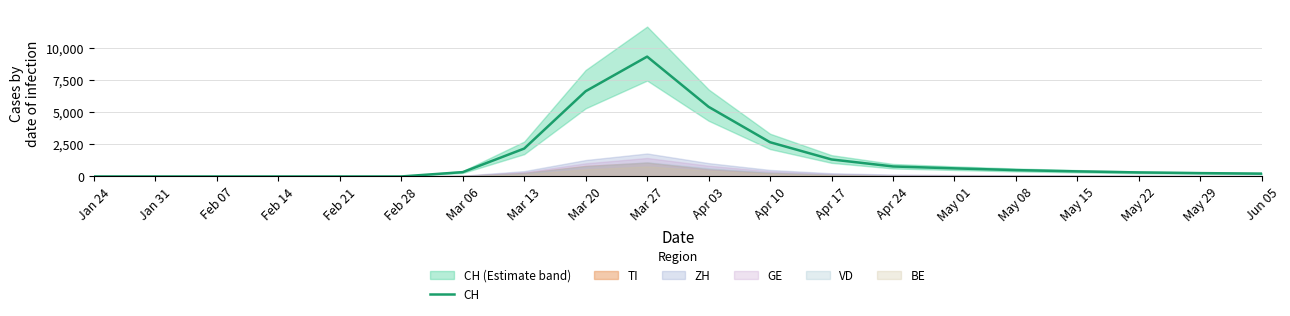

What is the change in value from Apr 17 to Jun 05?

-1105